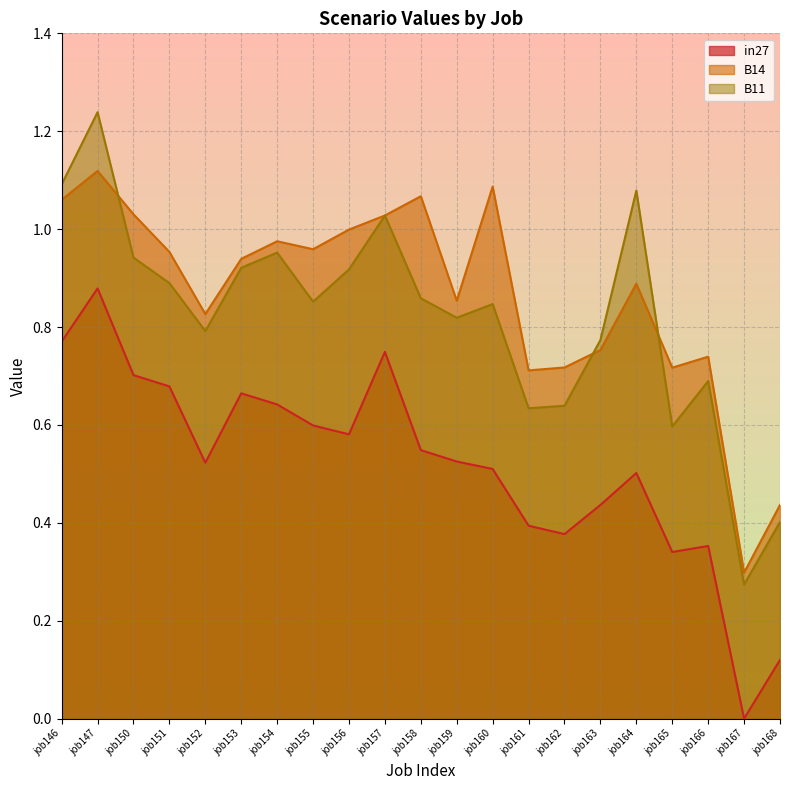

What is the average value of the in27 series?

0.5